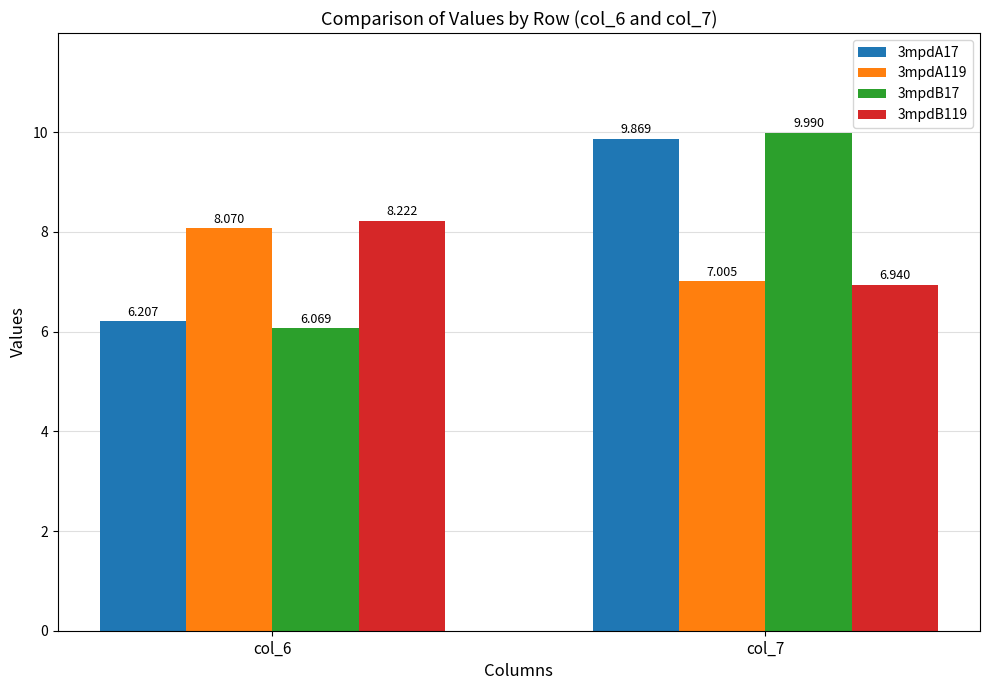

Is the value of 3mpdA119 at col_7 greater than the value of 3mpdA17 at col_6?

Yes